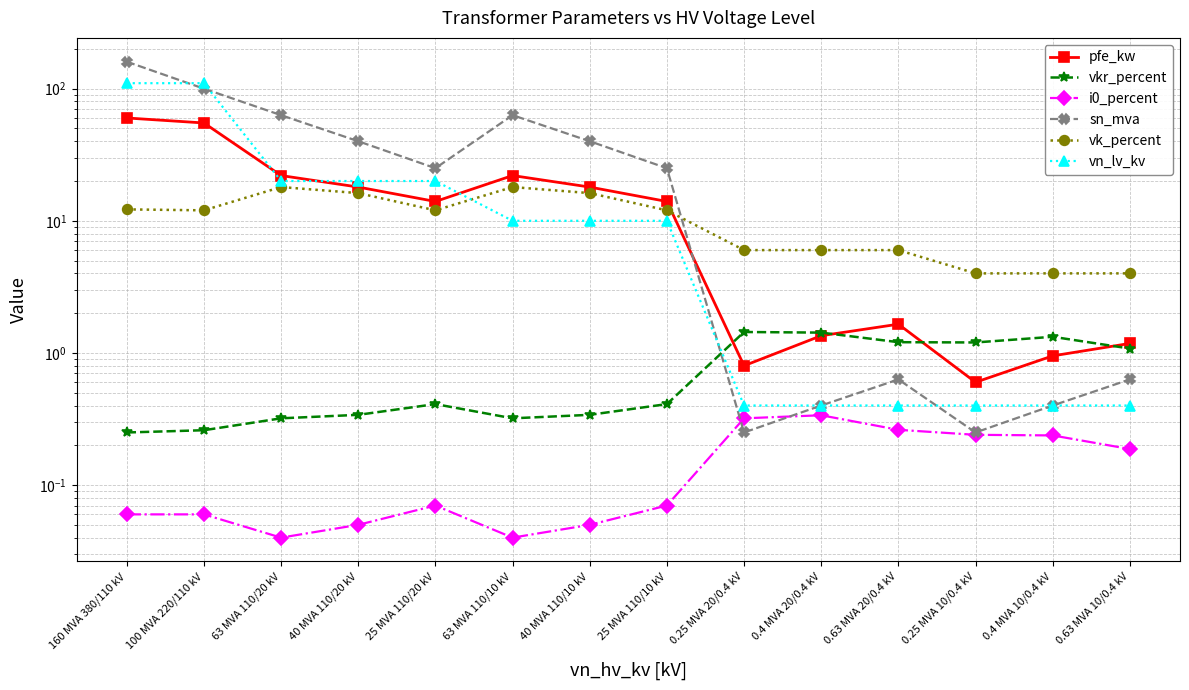

What position from the right is 63 MVA 110/10 kV?

9